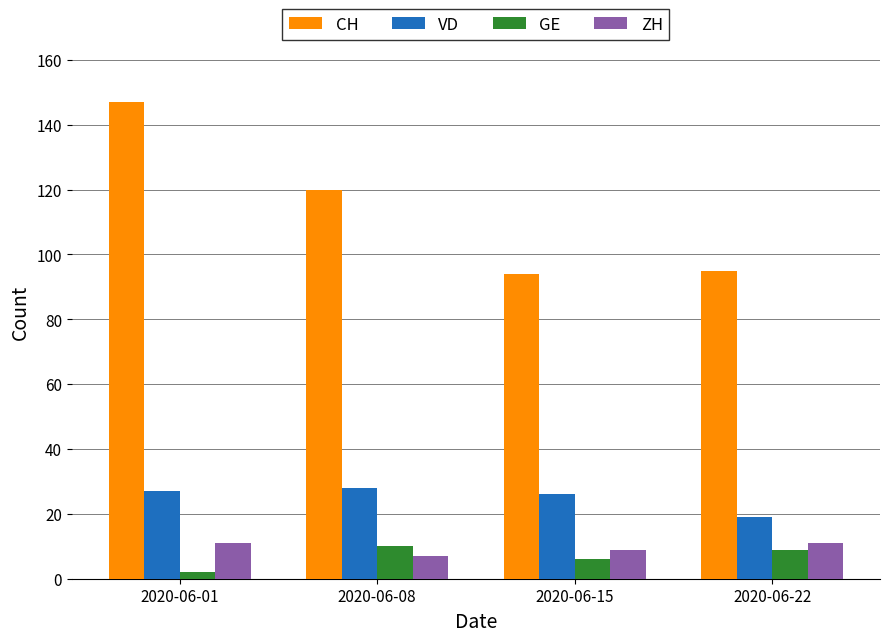

Reading left to right, transcribe all the data shown in this chart.

CH: 2020-06-01=147	2020-06-08=120	2020-06-15=94	2020-06-22=95
VD: 2020-06-01=27	2020-06-08=28	2020-06-15=26	2020-06-22=19
GE: 2020-06-01=2	2020-06-08=10	2020-06-15=6	2020-06-22=9
ZH: 2020-06-01=11	2020-06-08=7	2020-06-15=9	2020-06-22=11